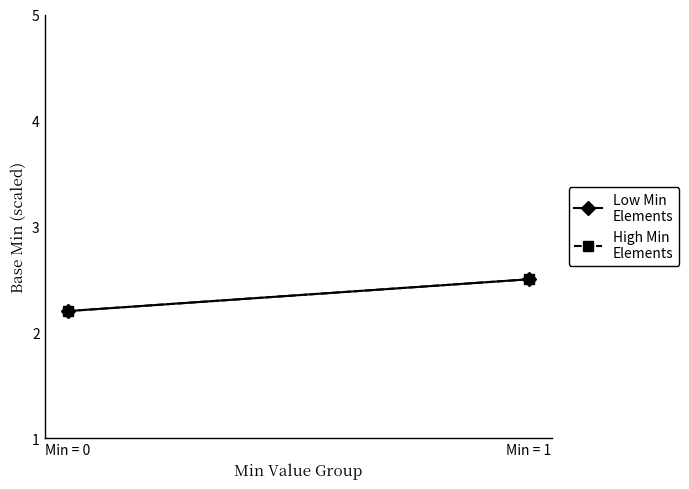

Which category has the lowest value in the Low Min
Elements series?

Min = 0